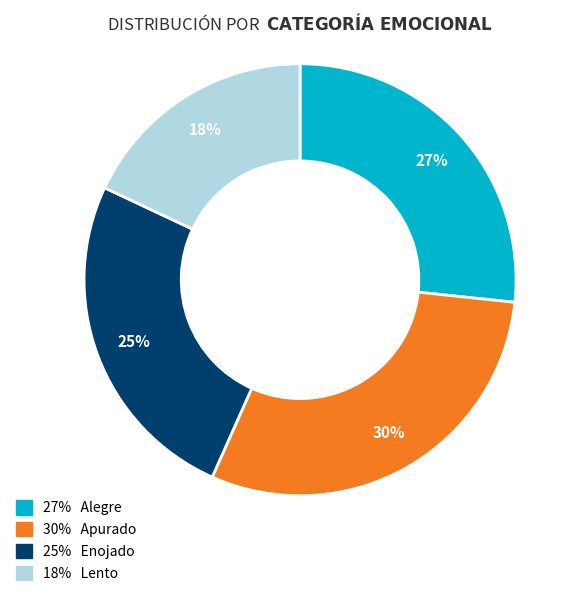

Which category has the smallest portion of the pie?

18% Lento